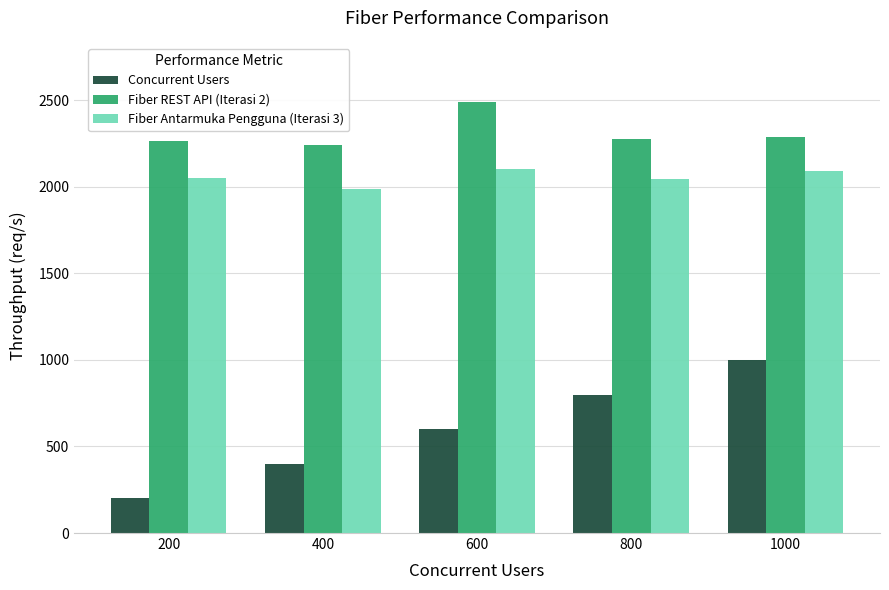

How many series are shown in this chart?

3